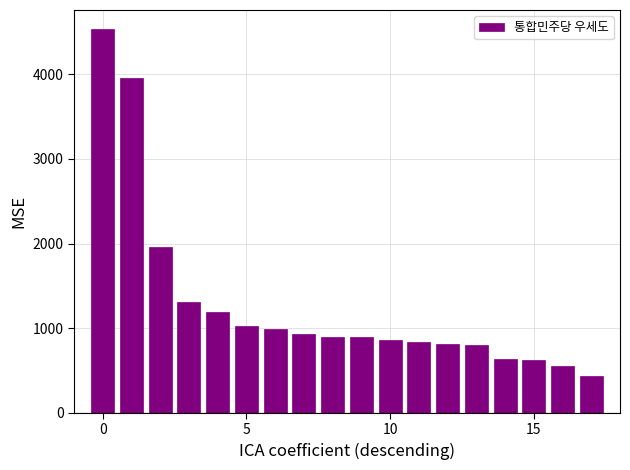

Are the bars horizontal?

No